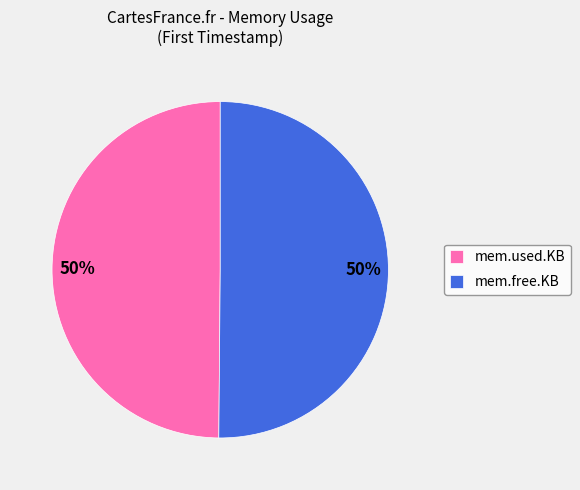

What is the ratio of the value at mem.free.KB to the value at mem.used.KB?

1.0